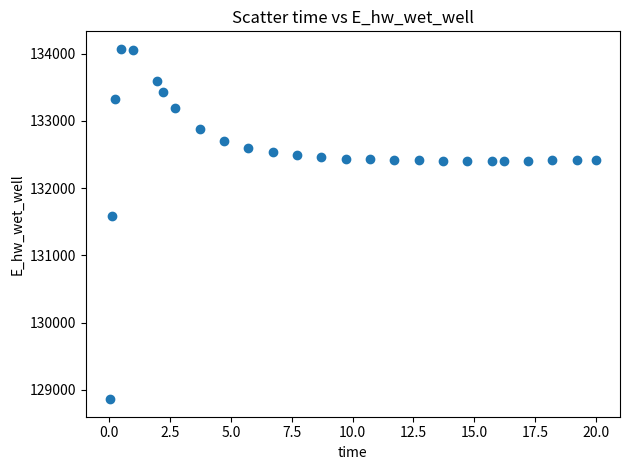

What Y value in the scatter plot is closest to 131467?

131579.2